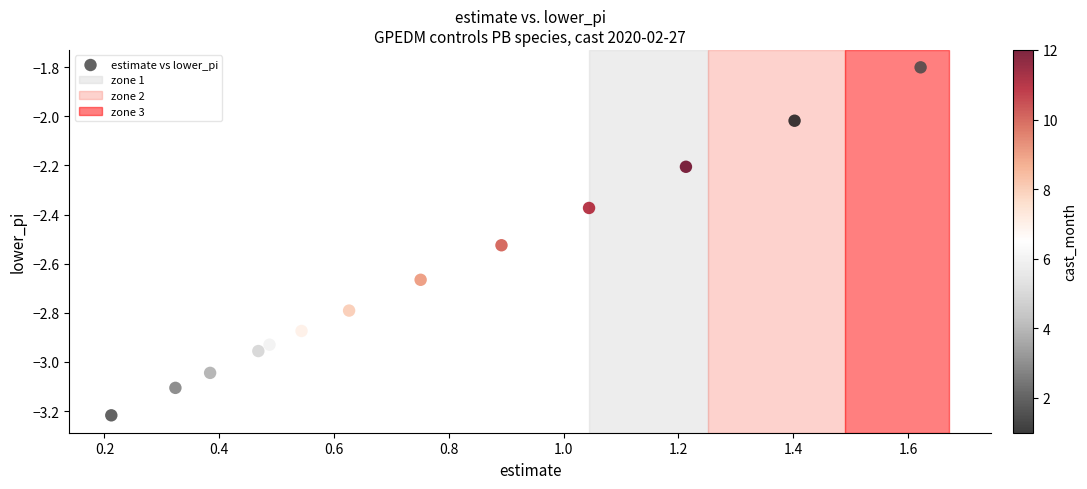

What is the range of Y values (max minus min)?

1.4